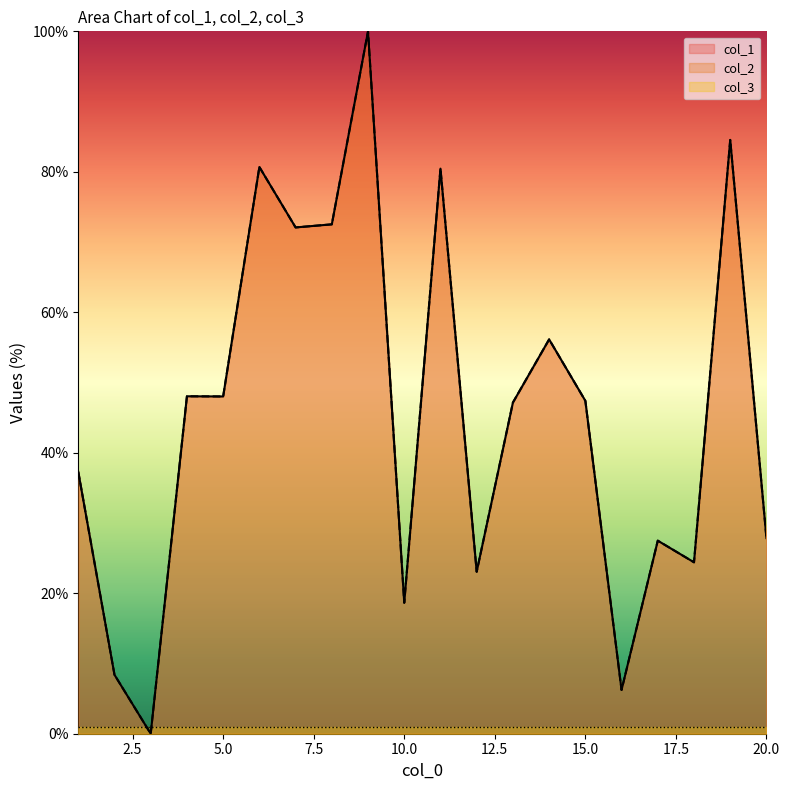

What is the average value of the col_1 series?

45.5